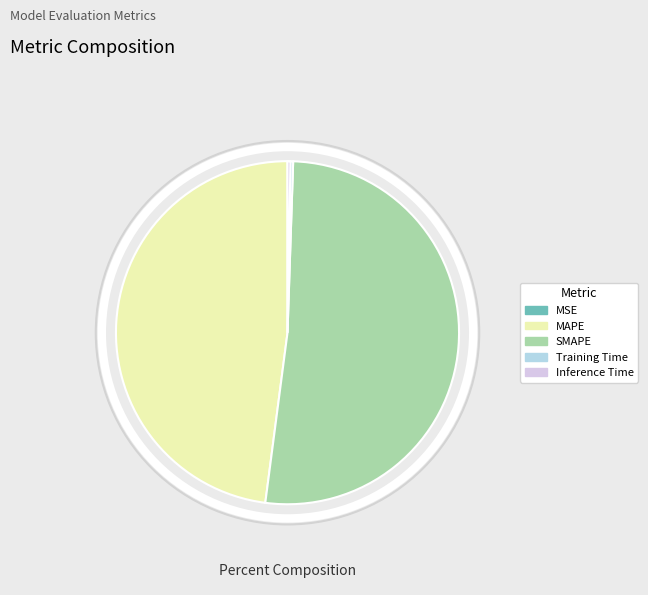

Is it true that MAPE is 48% of the pie?

True